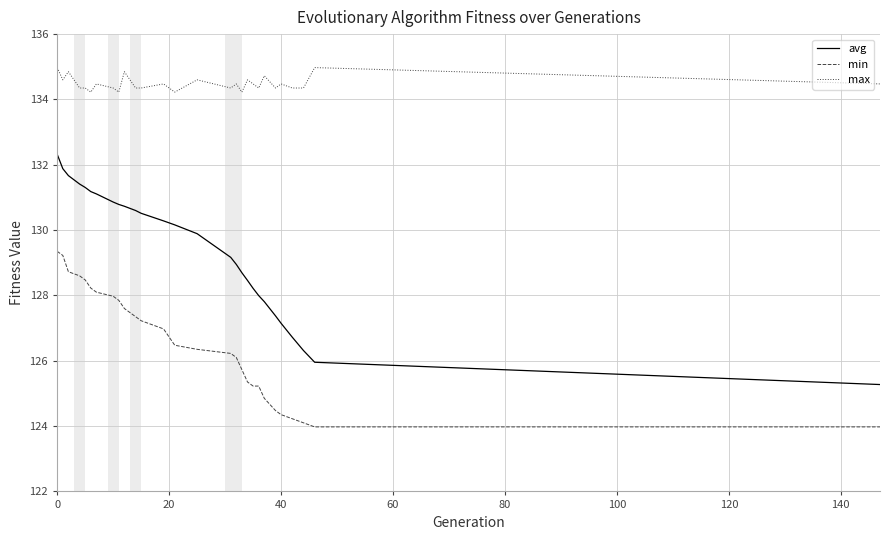

Which series has the widest spread of values?

avg